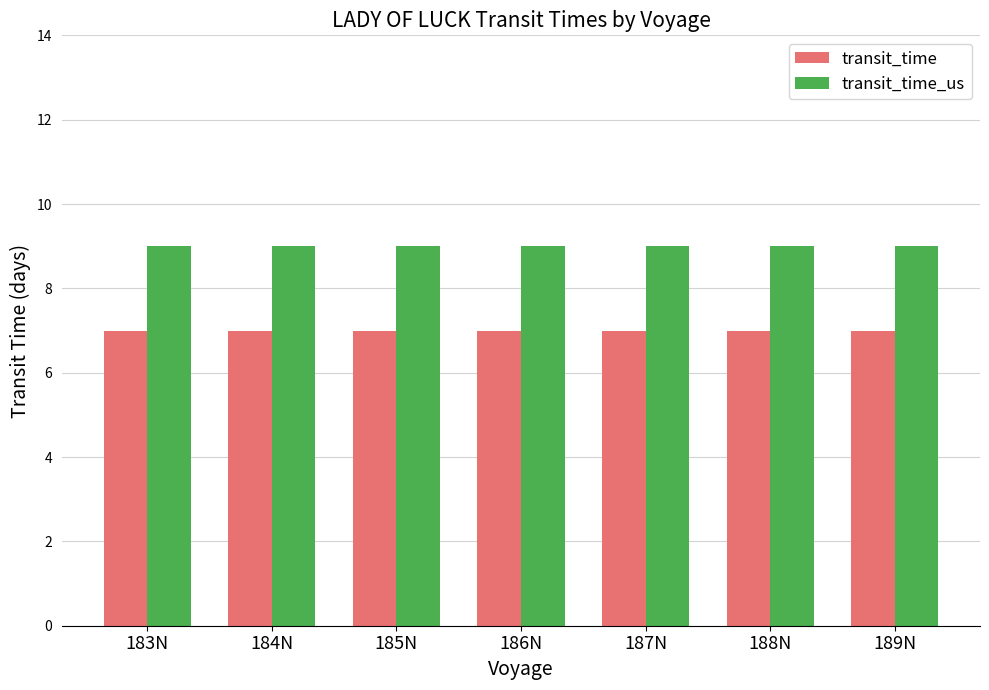

Is the value of transit_time_us at 186N greater than the value of transit_time at 188N?

Yes